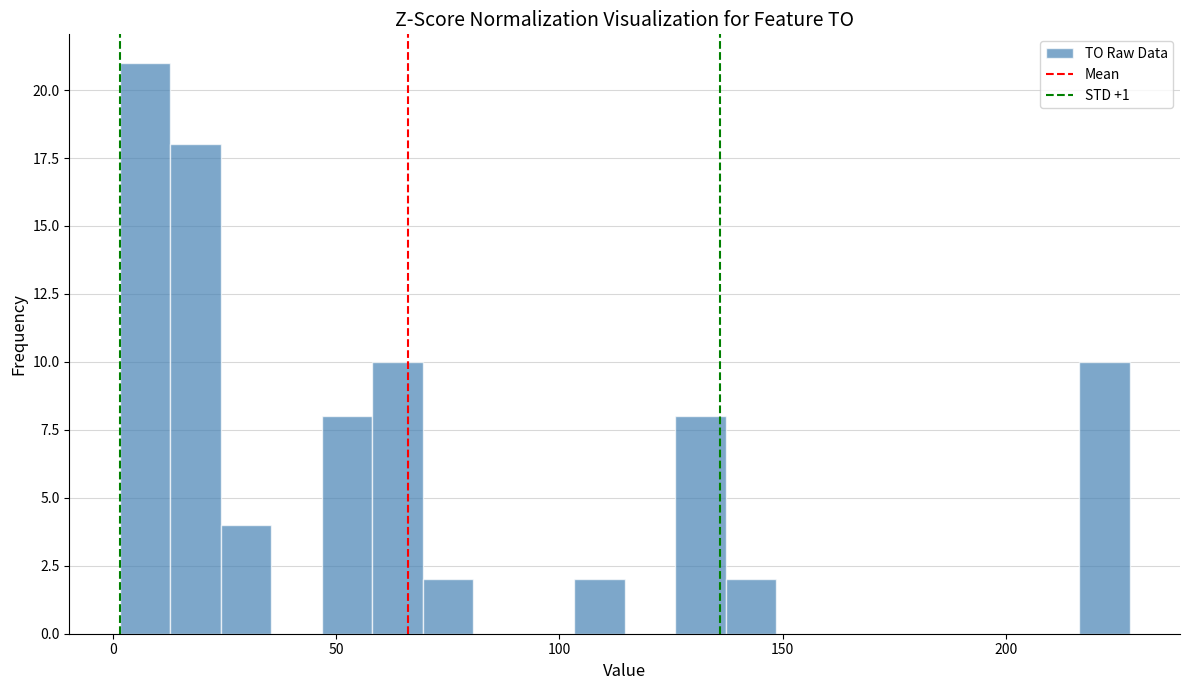

Read against the x-axis, roughly where is the centre of the tallest bar?

5